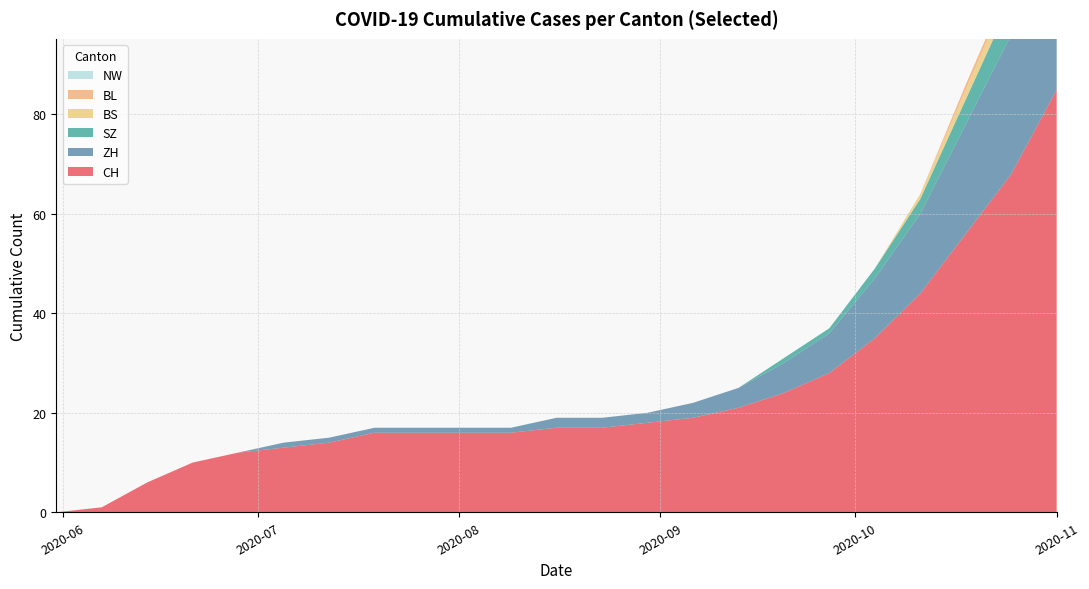

Reading right to left, list all the values displayed in this chart.

CH: 22=85	21=68	20=56	19=44	18=35	17=28	16=24	15=21	14=19	13=18	12=17	11=17	10=16	9=16	8=16	7=16	6=14	5=13	4=12	3=10	2=6	1=1	0=0
ZH: 22=36	21=28	20=22	19=16	18=12	17=8	16=6	15=4	14=3	13=2	12=2	11=2	10=1	9=1	8=1	7=1	6=1	5=1	4=0	3=0	2=0	1=0	0=0
SZ: 22=10	21=7	20=5	19=3	18=2	17=1	16=1	15=0	14=0	13=0	12=0	11=0	10=0	9=0	8=0	7=0	6=0	5=0	4=0	3=0	2=0	1=0	0=0
BS: 22=4	21=3	20=2	19=1	18=0	17=0	16=0	15=0	14=0	13=0	12=0	11=0	10=0	9=0	8=0	7=0	6=0	5=0	4=0	3=0	2=0	1=0	0=0
BL: 22=2	21=1	20=1	19=0	18=0	17=0	16=0	15=0	14=0	13=0	12=0	11=0	10=0	9=0	8=0	7=0	6=0	5=0	4=0	3=0	2=0	1=0	0=0
NW: 22=0	21=0	20=0	19=0	18=0	17=0	16=0	15=0	14=0	13=0	12=0	11=0	10=0	9=0	8=0	7=0	6=0	5=0	4=0	3=0	2=0	1=0	0=0